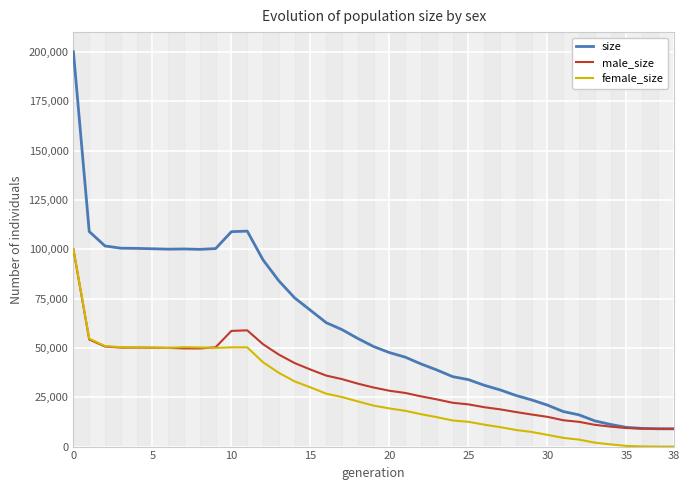

How many series are shown in this chart?

3